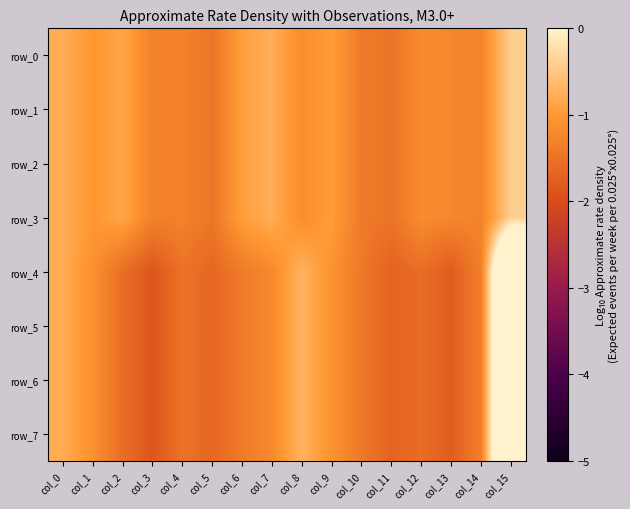

What is the sum of all row_7 values?

-18.5